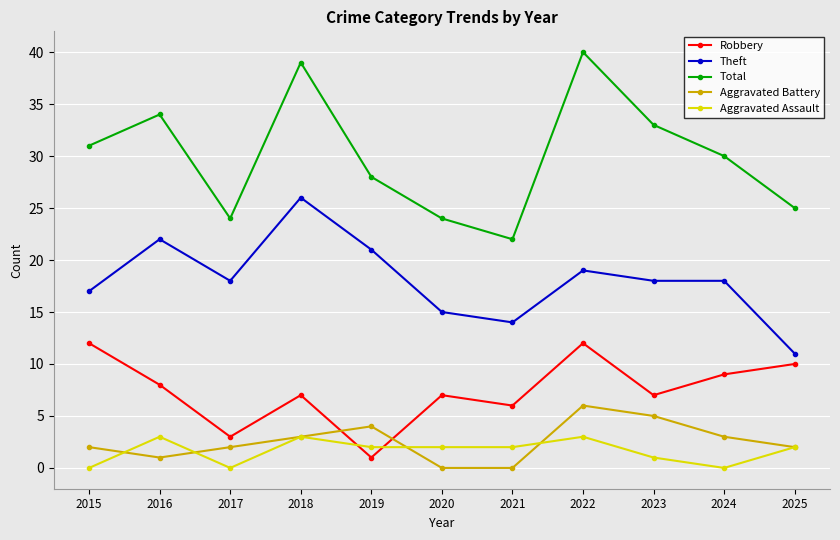

How many lines are shown in the chart?

5